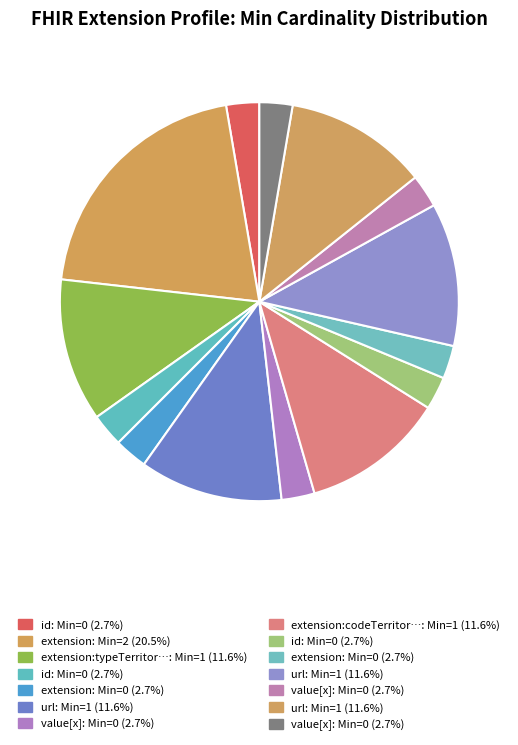

Which slice is the smallest?

Extension.id